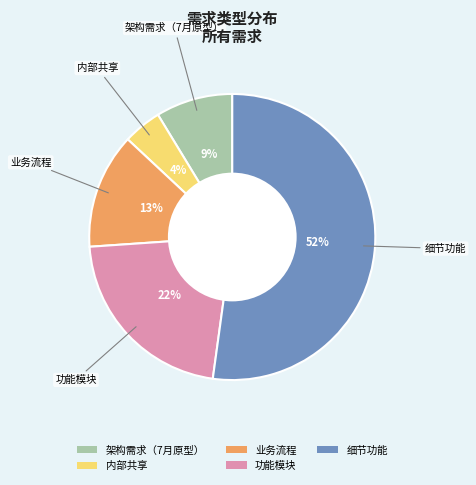

Rank the categories by value from lowest to highest.

内部共享, 架构需求（7月原型）, 业务流程, 功能模块, 细节功能